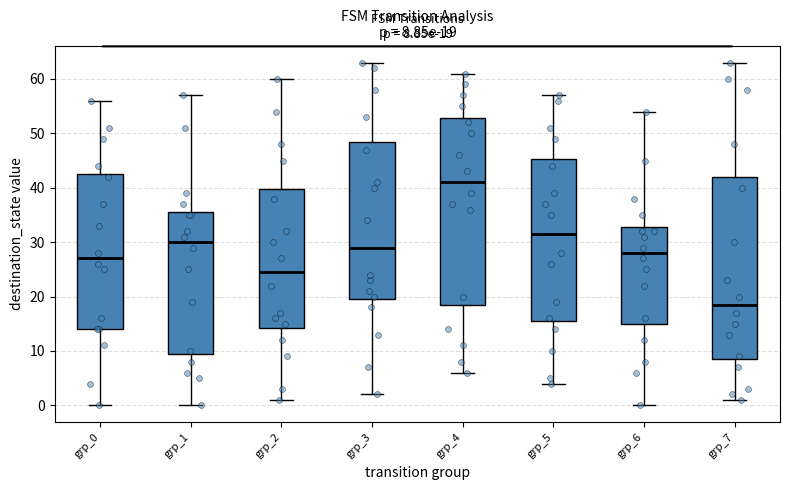

Which box has the lowest median line?

grp_7